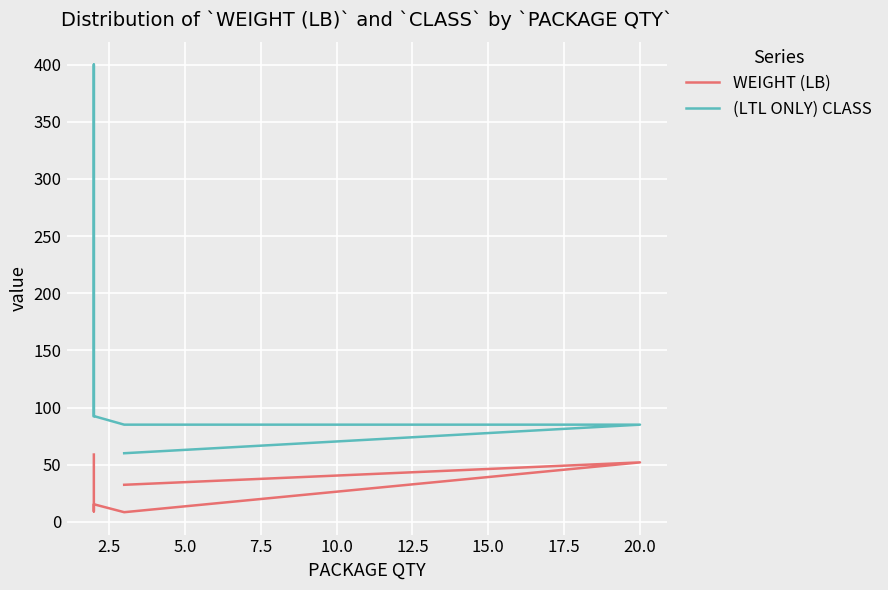

Reading left to right, extract all data points from this chart.

WEIGHT (LB): 58.9	9.1	15.4	8.4	52.0	32.4
(LTL ONLY) CLASS: 92.5	400.0	92.5	85.0	85.0	60.0